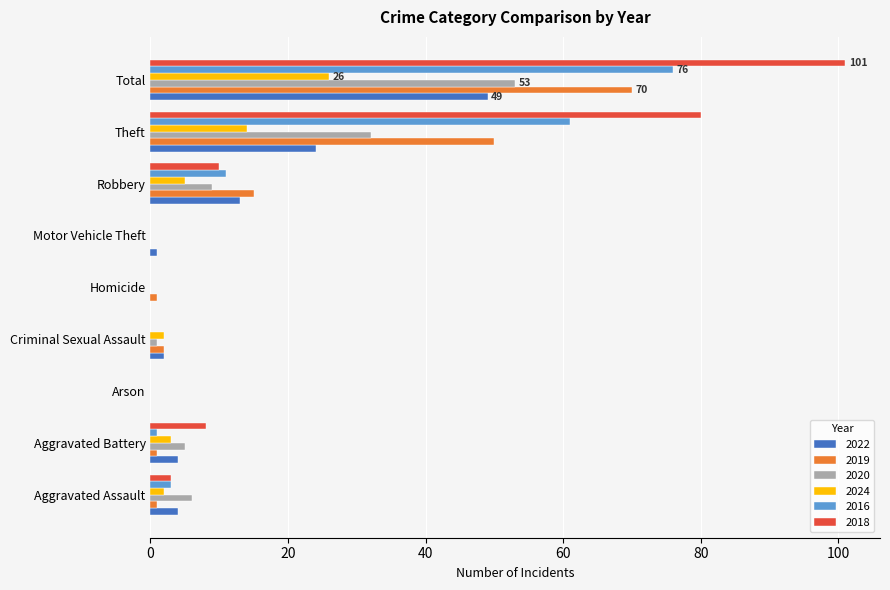

At which category is the sum across all series the highest?

Total